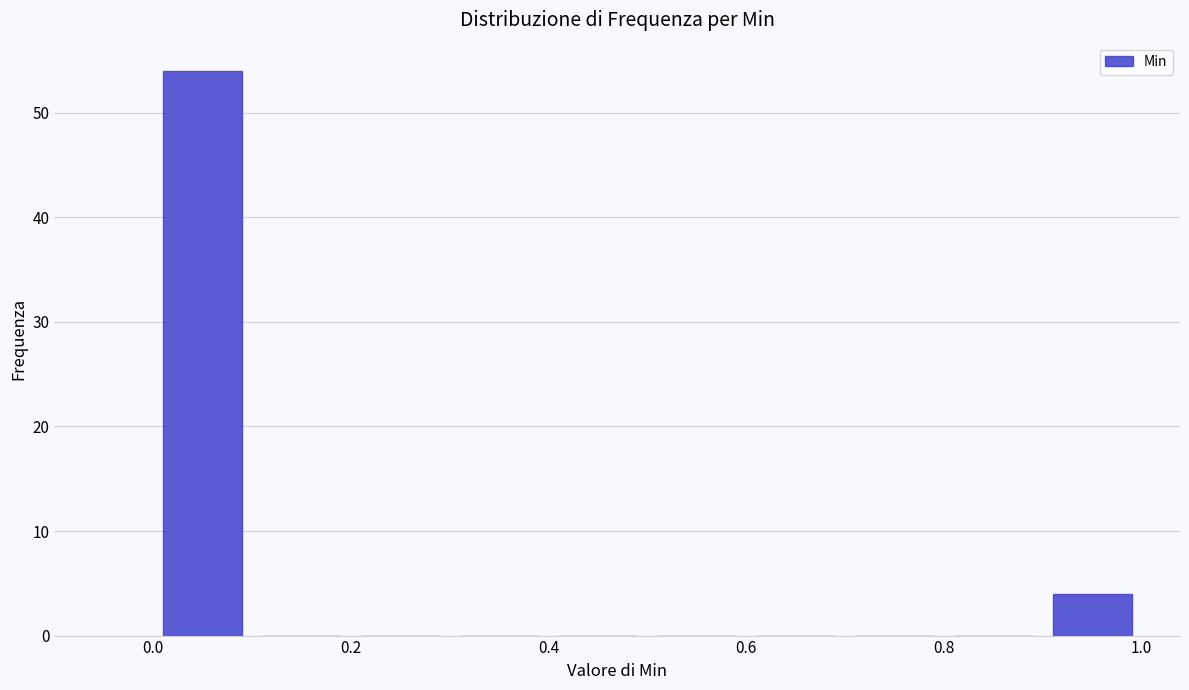

What is the height of the bar covering 0.9 to 1.0 on the x-axis? The values are not printed on the chart, so give them approximately, as read against the axis.

4